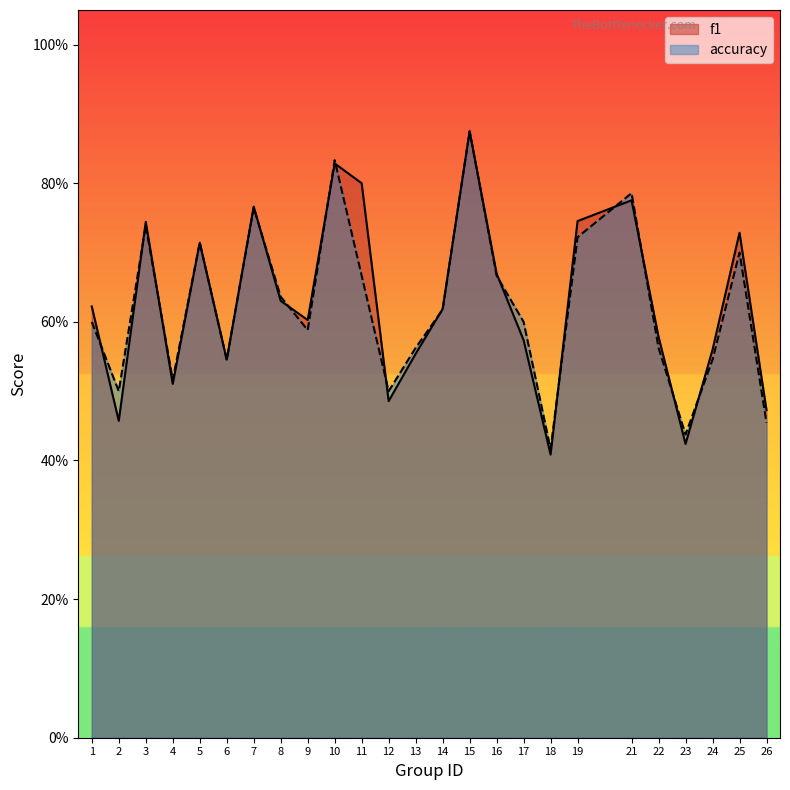

At which label does f1 reach its minimum?

18